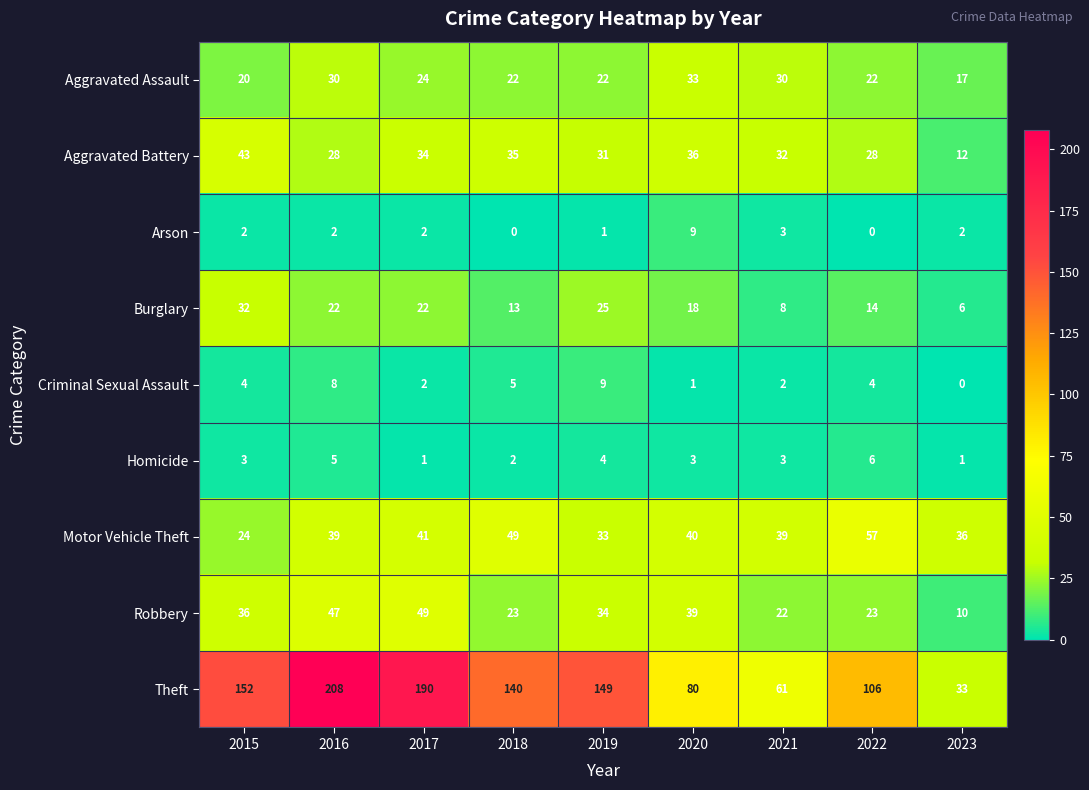

At which label does Aggravated Assault first exceed 22?

2016